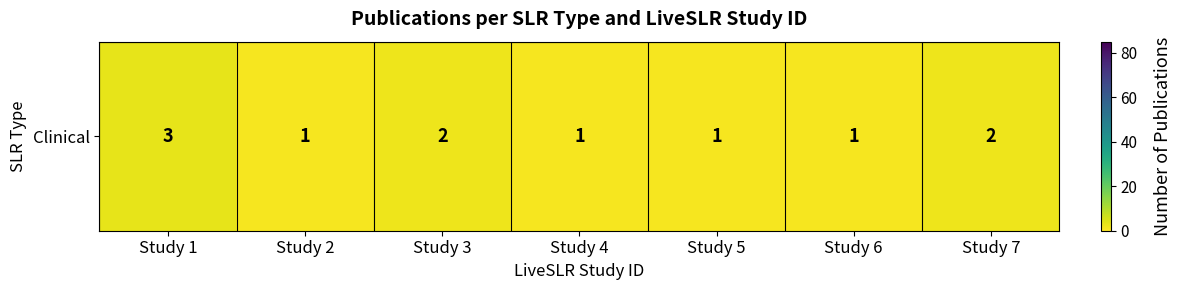

What is the sum of all values?

11